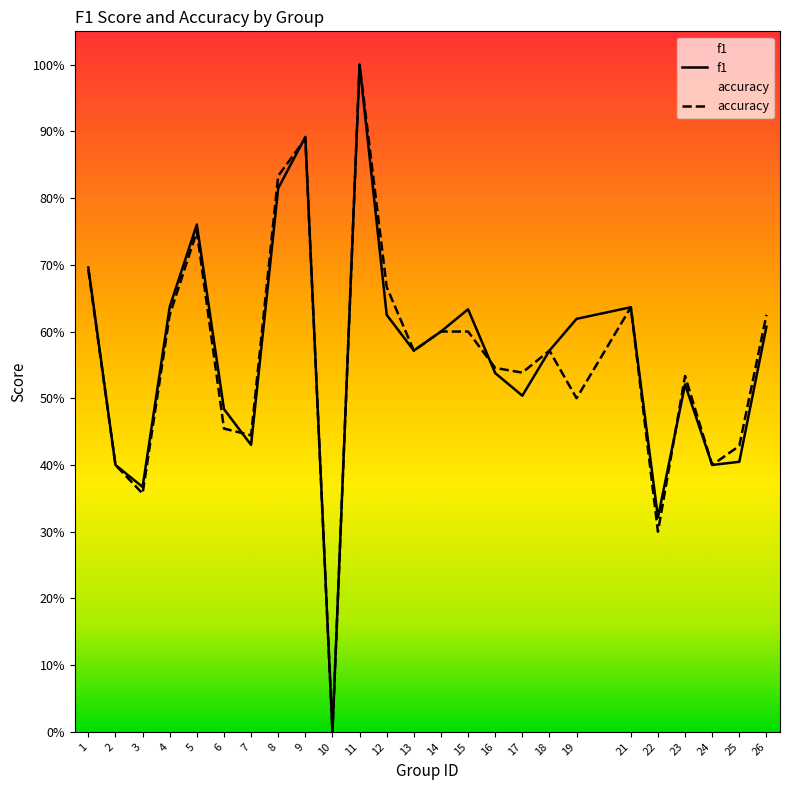

At which category is the sum across all series the highest?

11